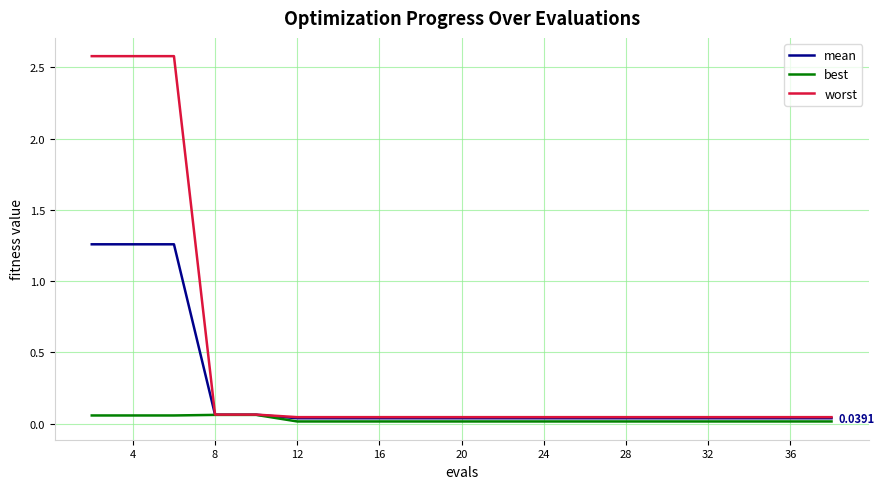

List the series in order of their peak value, highest first.

worst, mean, best